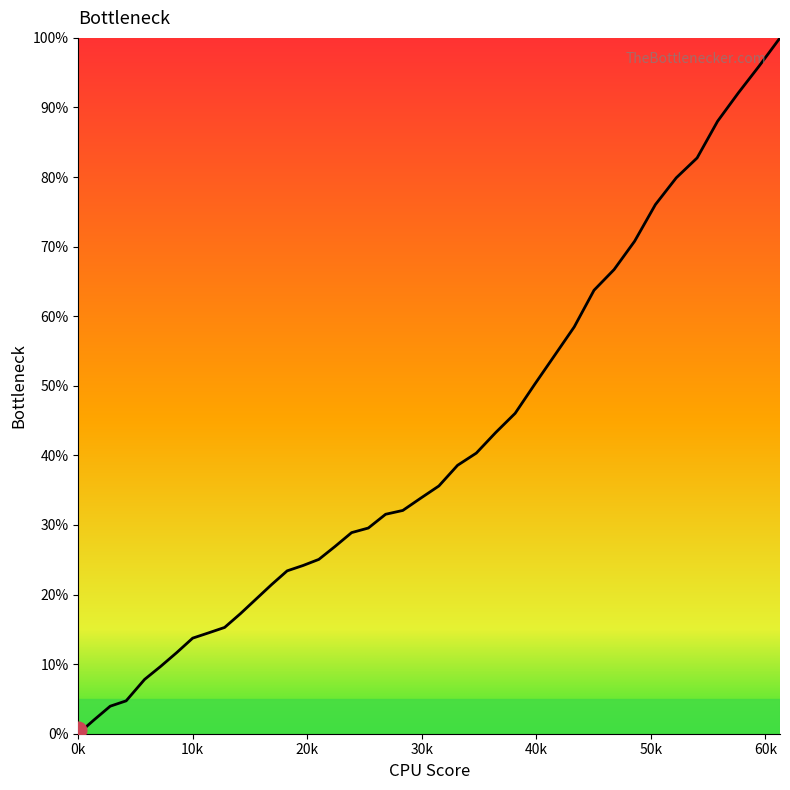

What is the maximum value shown in the chart?

100.0